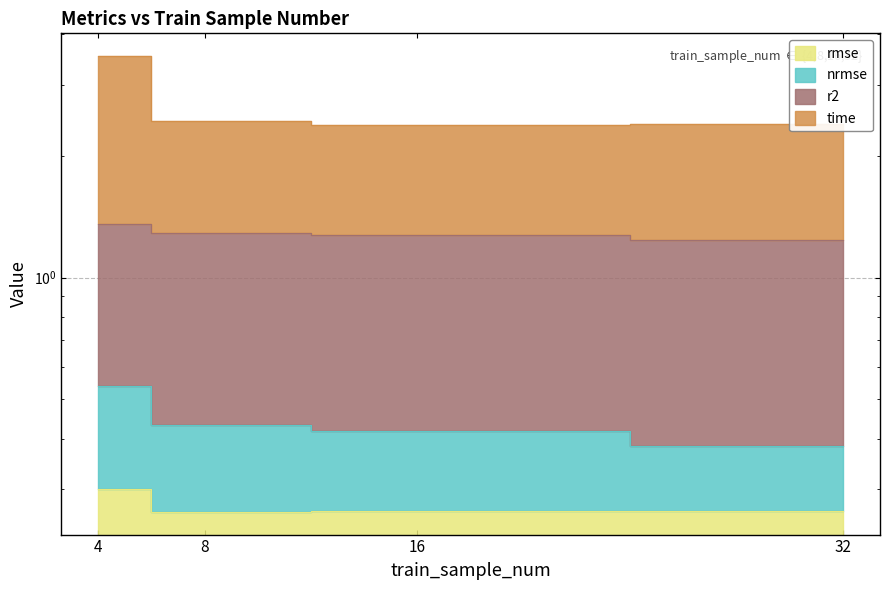

Rank the categories by r2 value from highest to lowest.

4, 8, 32, 16